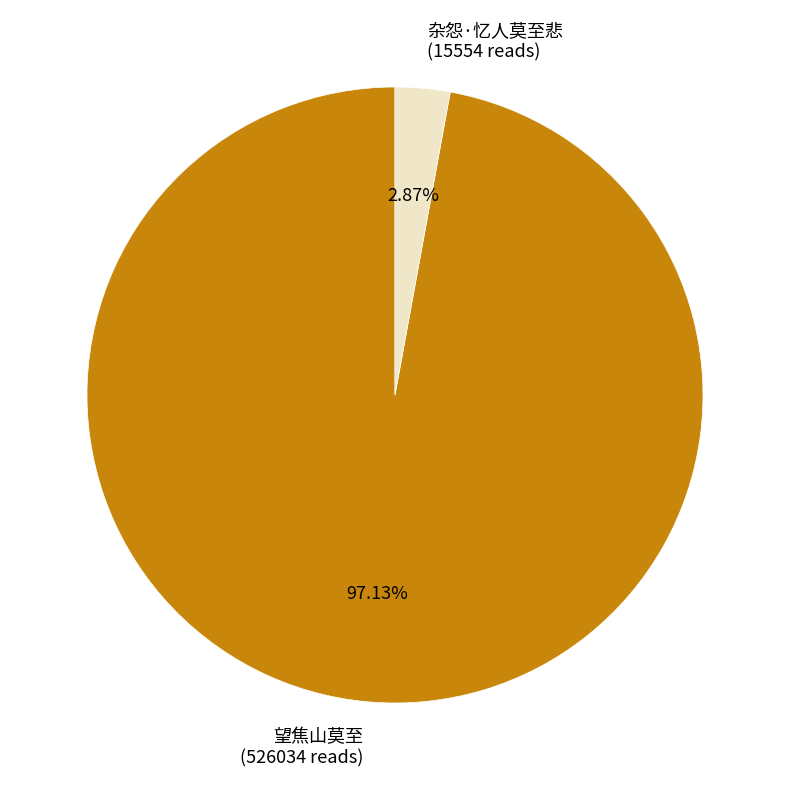

Is it true that 望焦山莫至 is 97% of the pie?

True